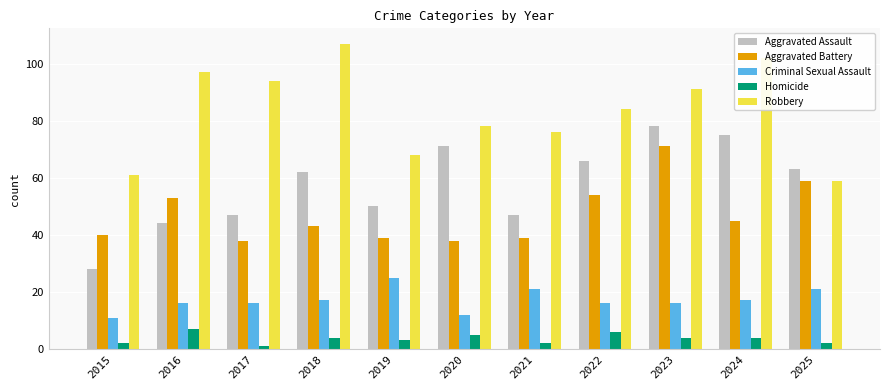

What are all the series names shown in the legend?

Aggravated Assault, Aggravated Battery, Criminal Sexual Assault, Homicide, Robbery